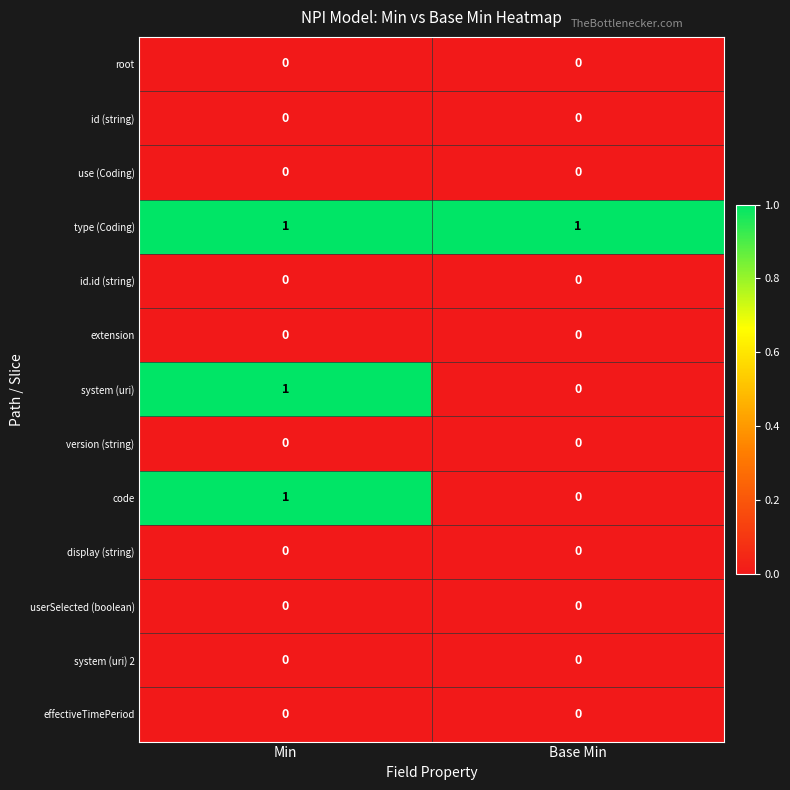

Which series has the largest total across all categories?

type (Coding)